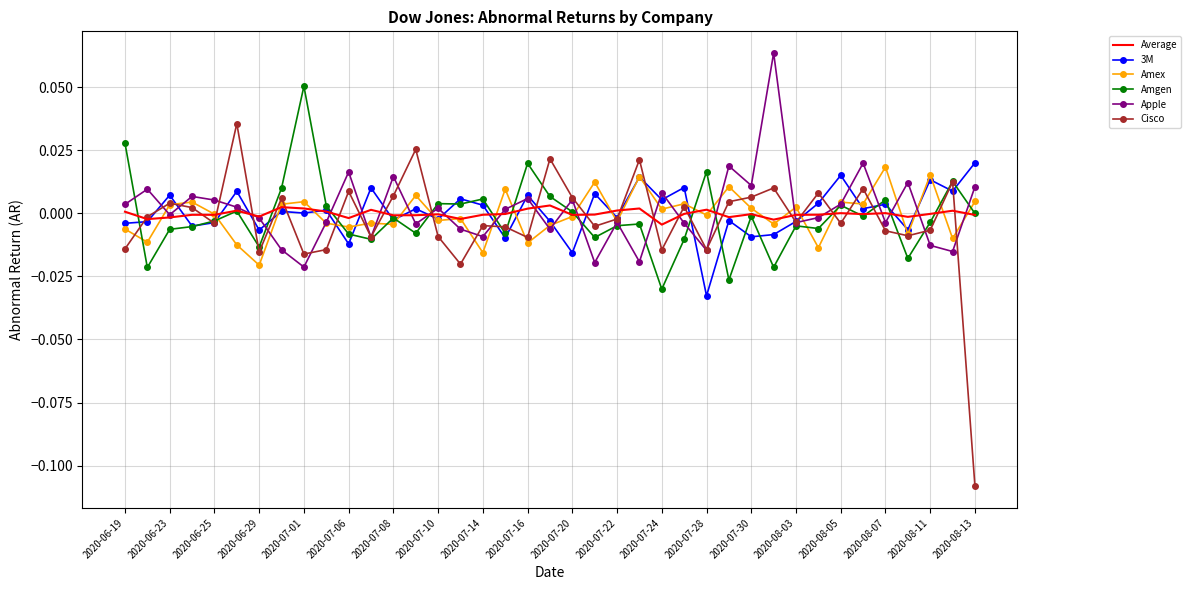

Which series has the largest range (max minus min)?

Cisco